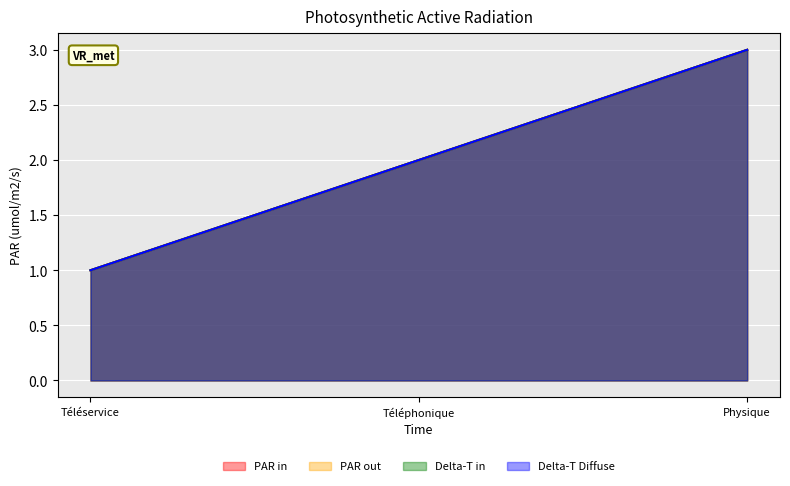

What is the value of the PAR out point at the 1st from the left?

1